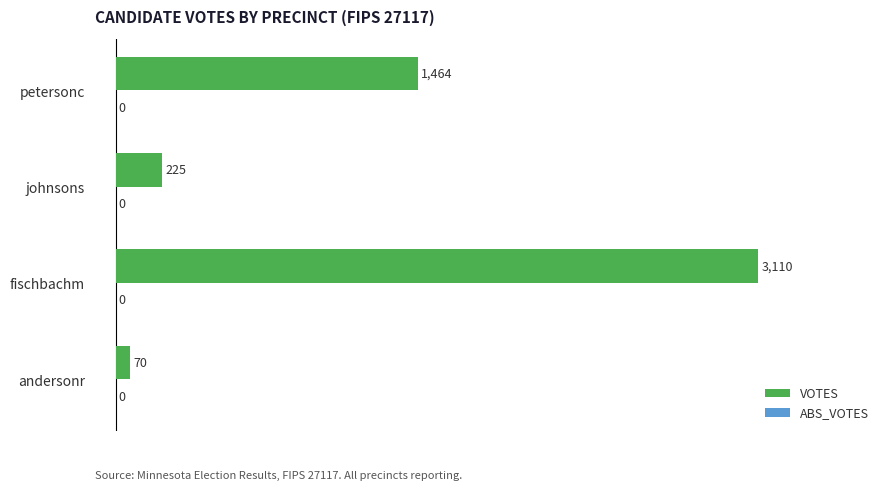

List the labels in order of value, largest first.

fischbachm, petersonc, johnsons, andersonr